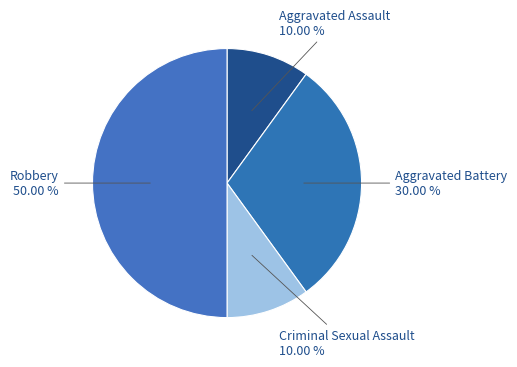

How many segments does this pie chart have?

4